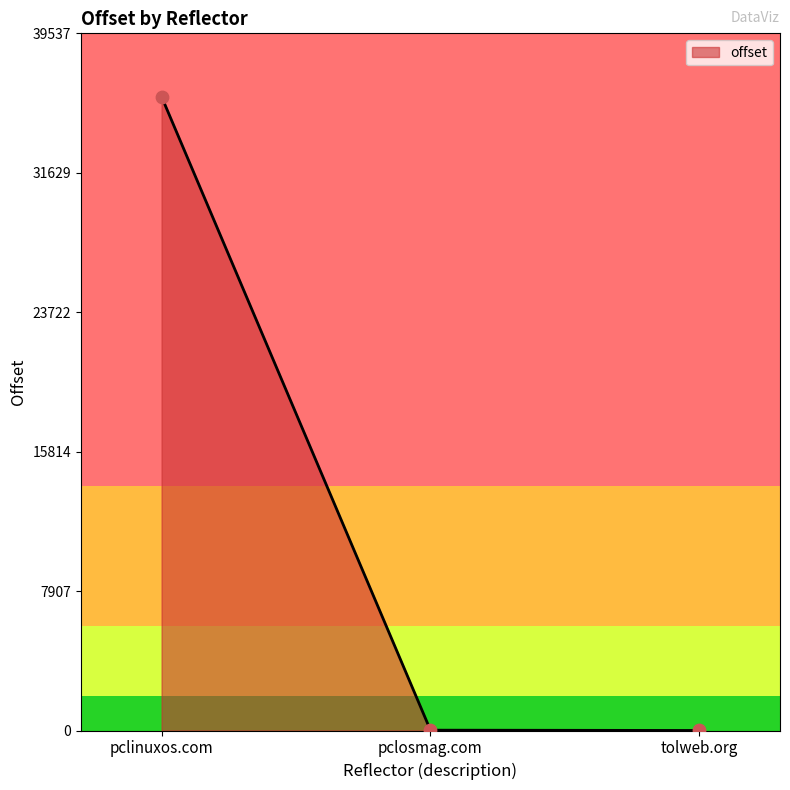

Approximately how many times larger is the value at pclosmag.com compared to tolweb.org?

9.5